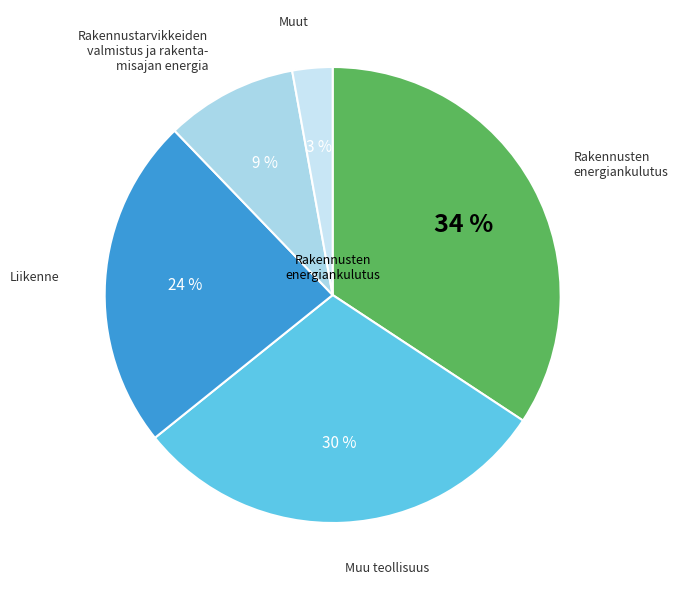

How many slices are in this pie chart?

5